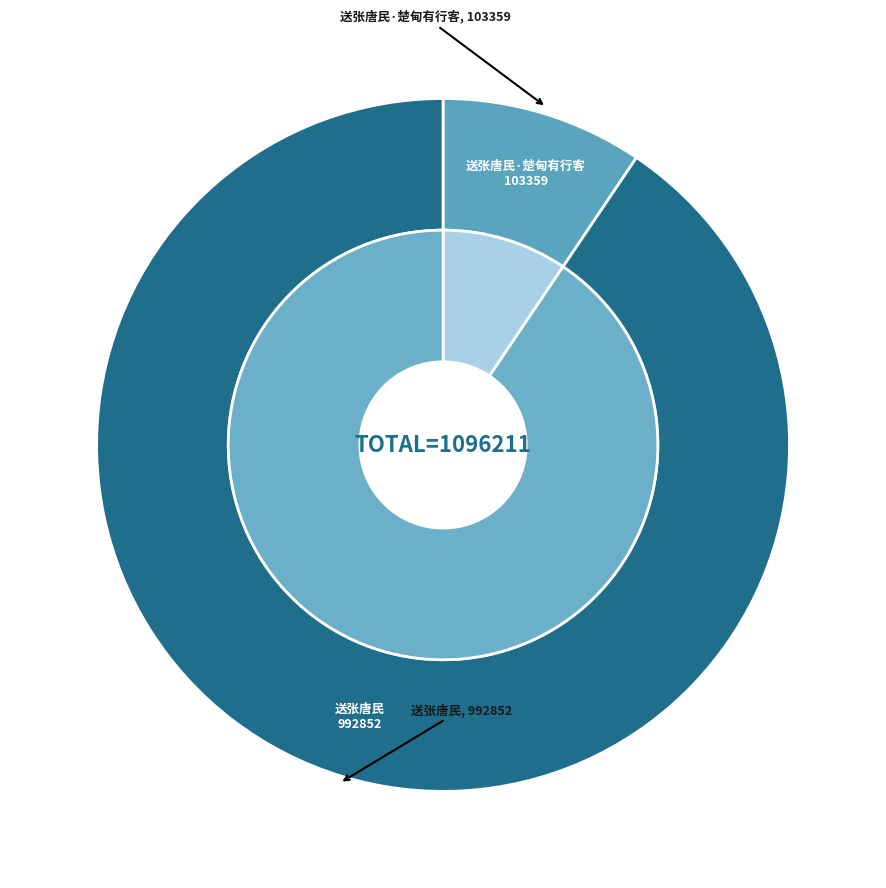

Combined, do 送张唐民 and 送张唐民·楚甸有行客 account for over 50%?

Yes